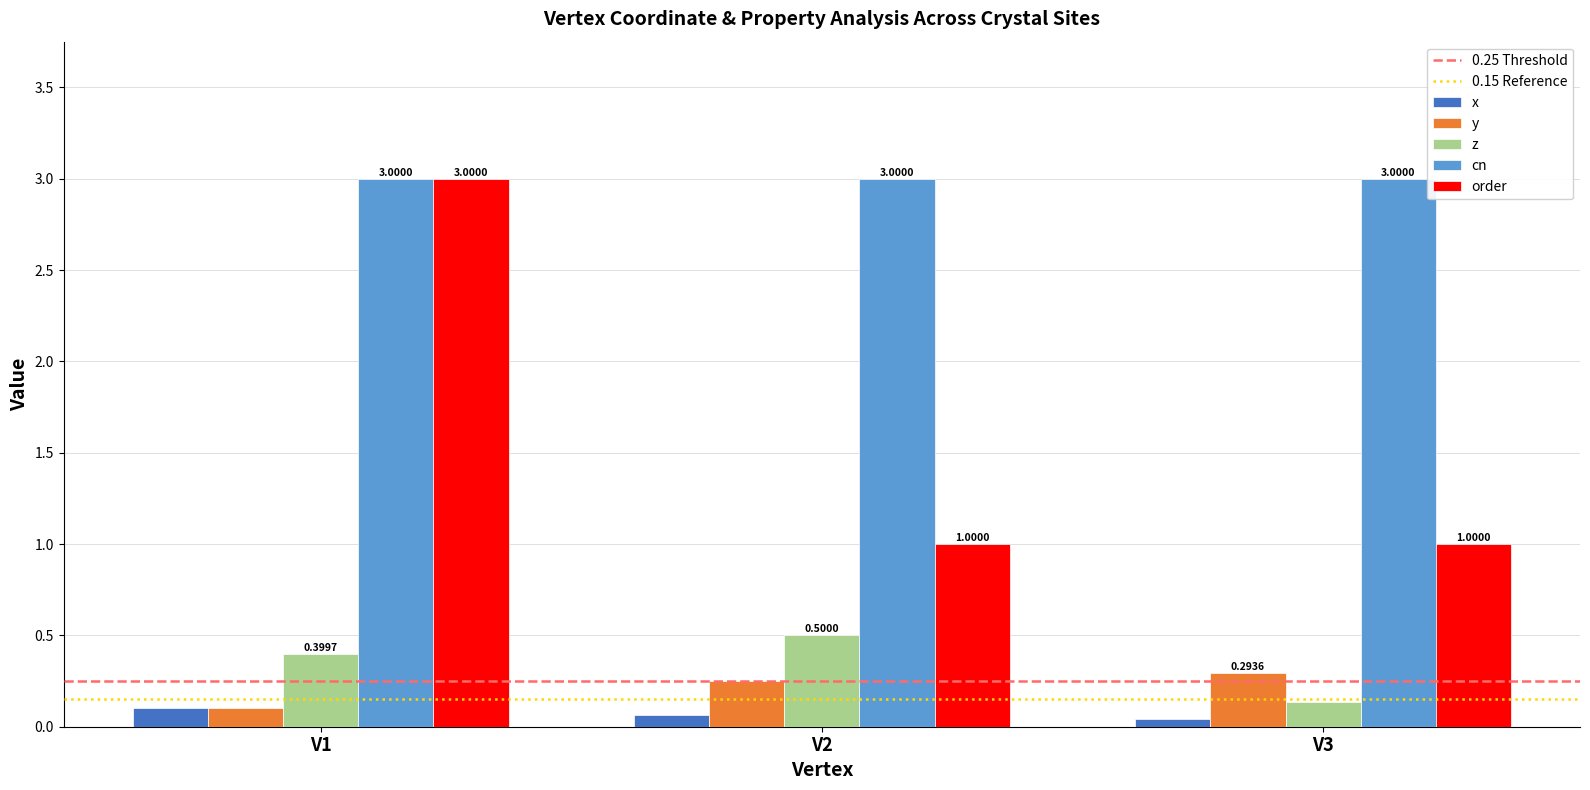

What is the total value across all series at V3?

4.5